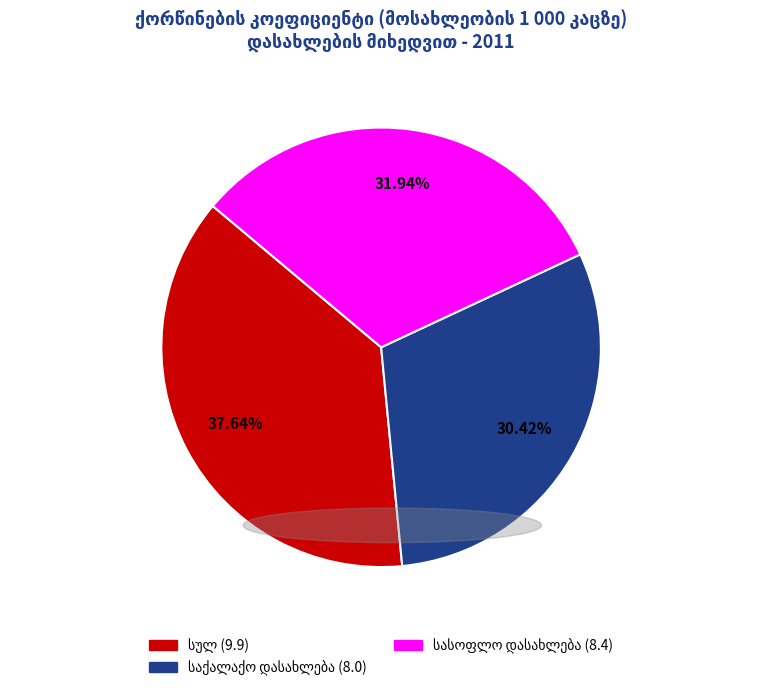

Is there a majority slice in this chart?

No